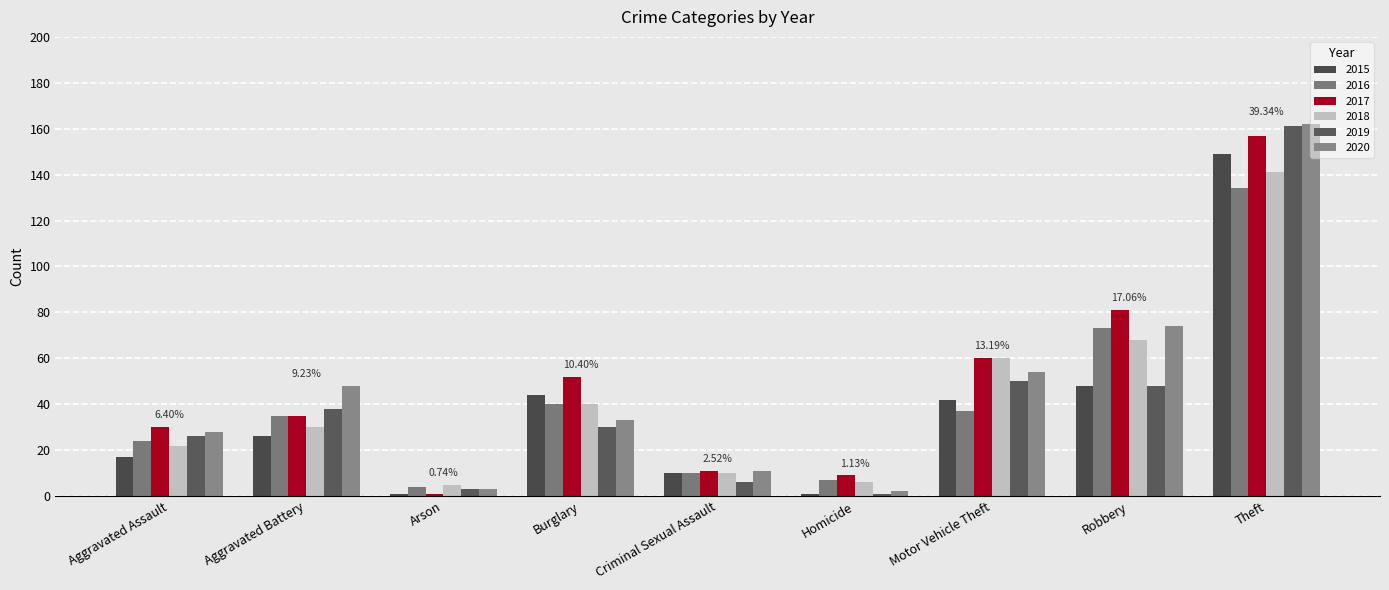

At which category does the chart reach its minimum across all series?

Arson